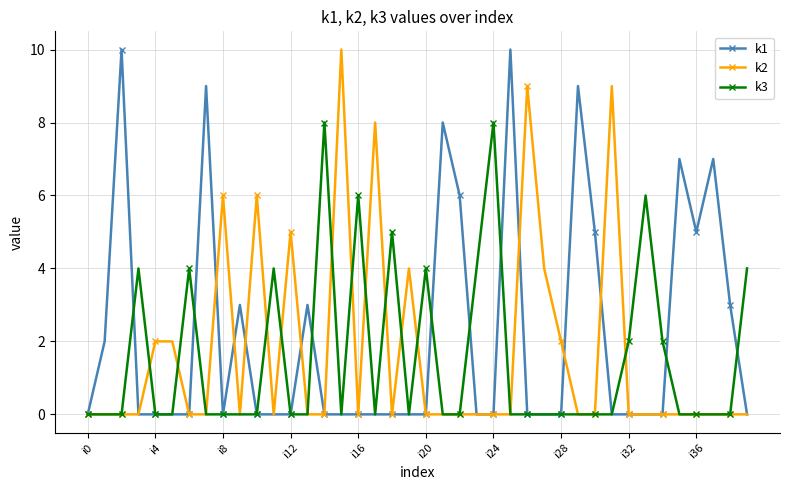

What is the greatest value displayed?

10